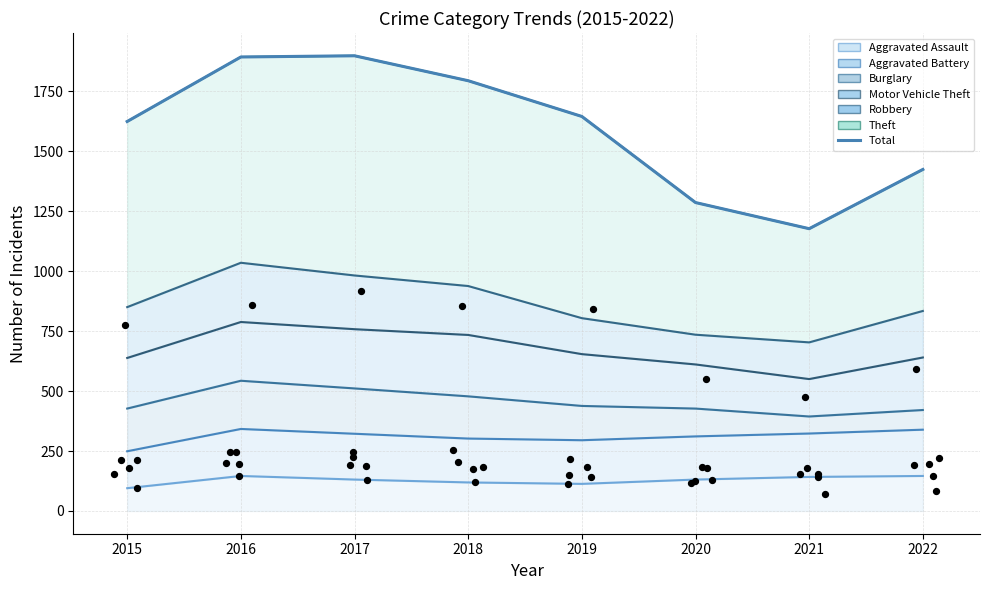

What is the change in value from 2018 to 2019?

-149